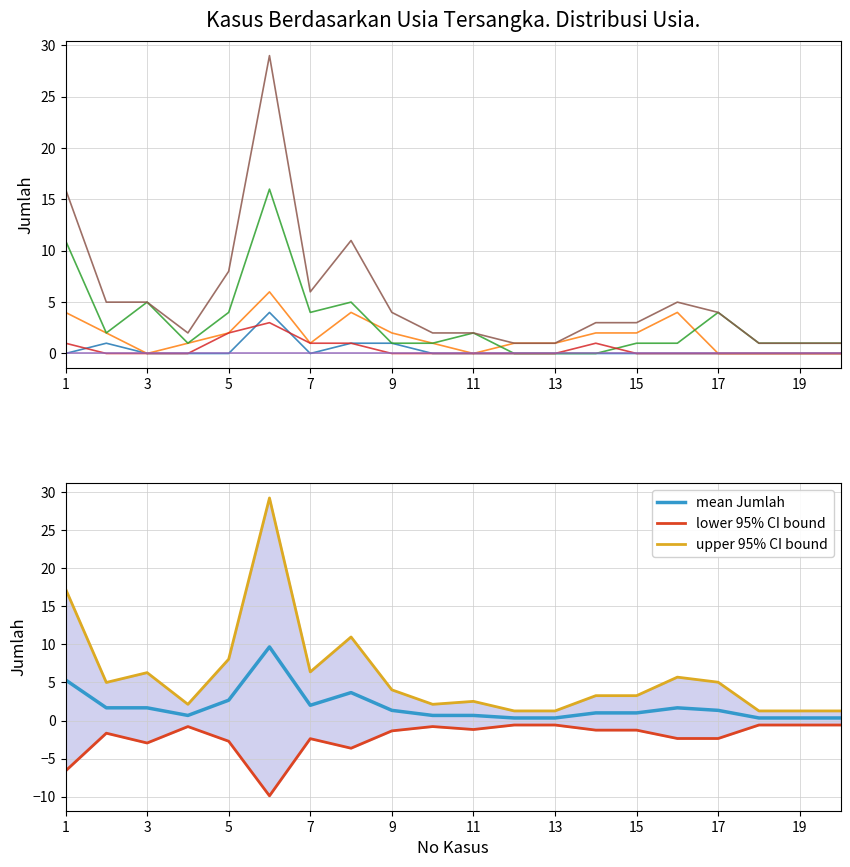

What is the maximum value for mean Jumlah?

9.7